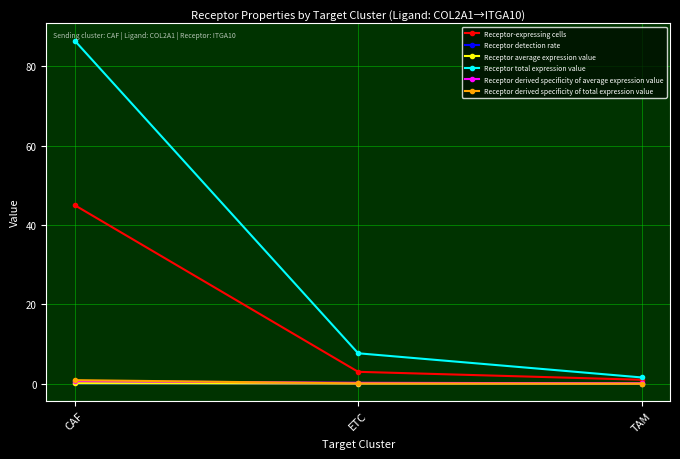

Between ETC and TAM, which series saw the biggest shift?

Receptor total expression value